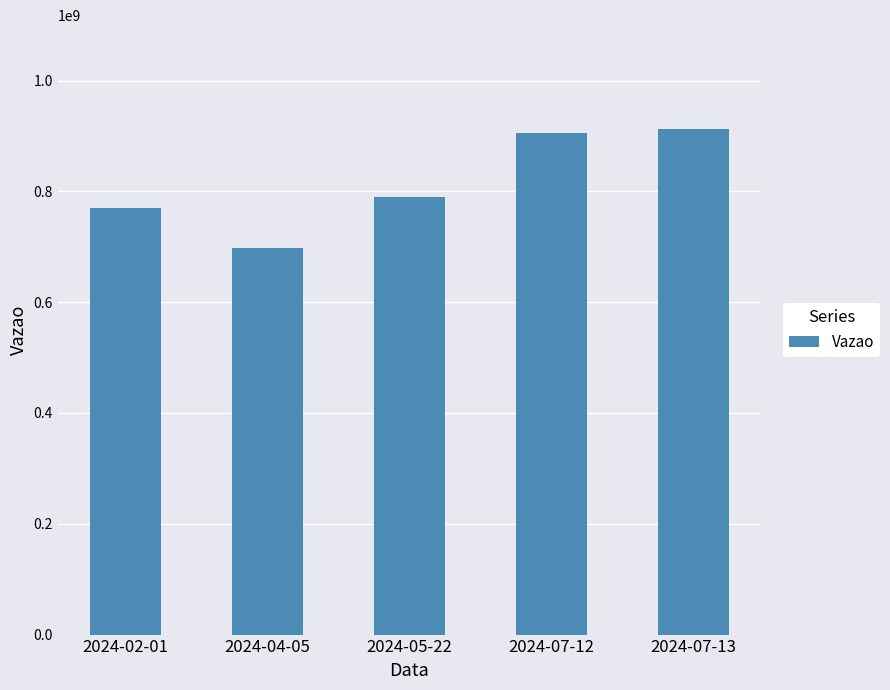

What is the difference between the maximum and minimum values?

213710275